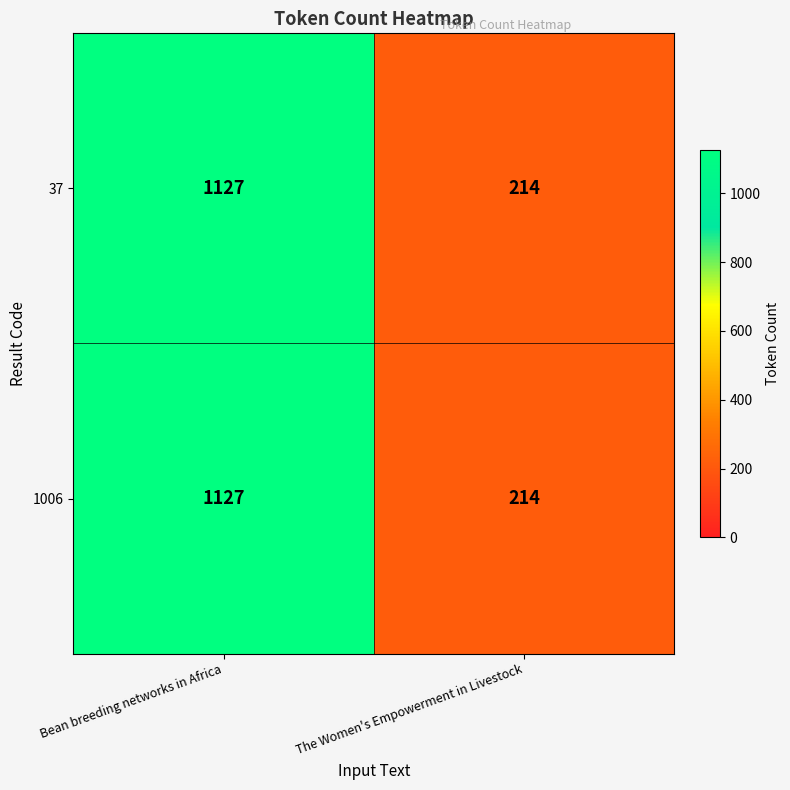

What is the sum of the 1006 values at The Women's Empowerment in Livestock and Bean breeding networks in Africa?

1341